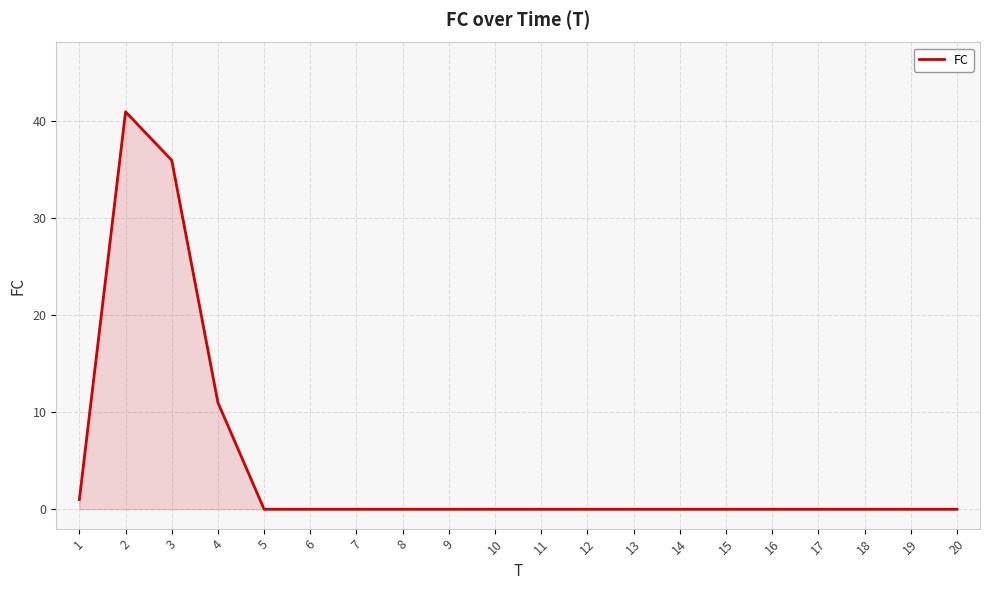

Where is the data nearest to the value 20?

4